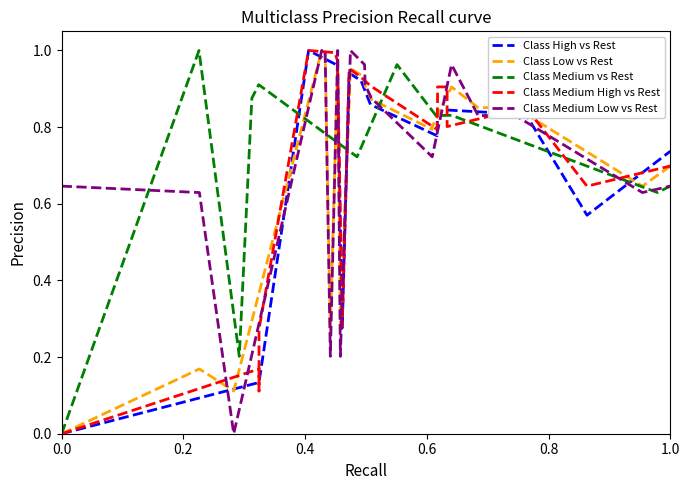

Which series has the largest range (max minus min)?

Class High vs Rest